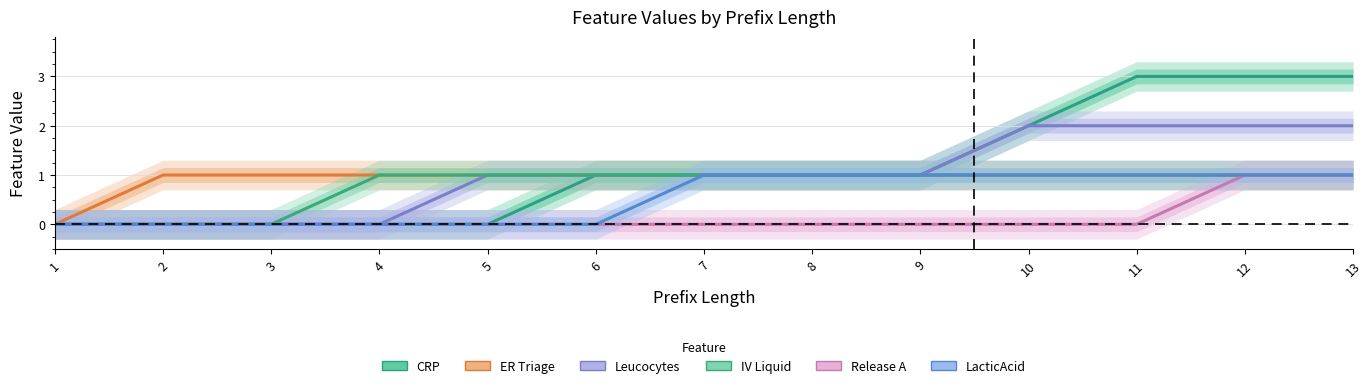

What is the spread (max minus min) of values at 11?

3